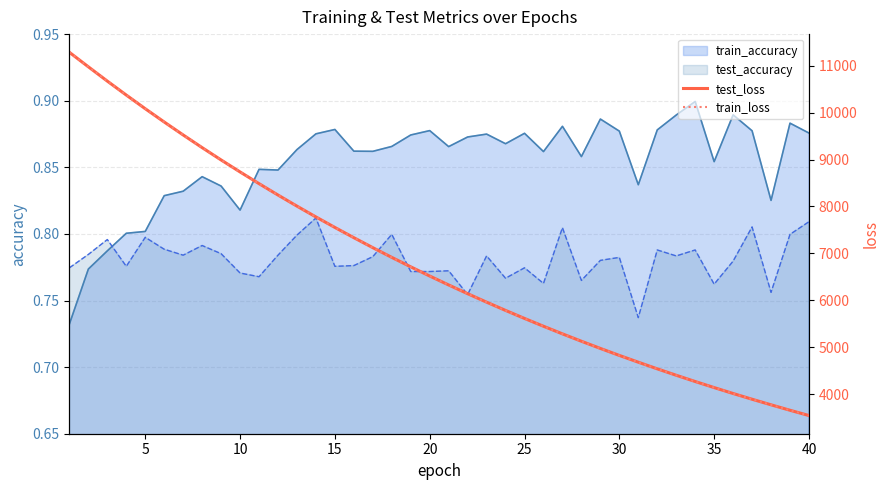

What is the maximum value for train_loss?

11283.3